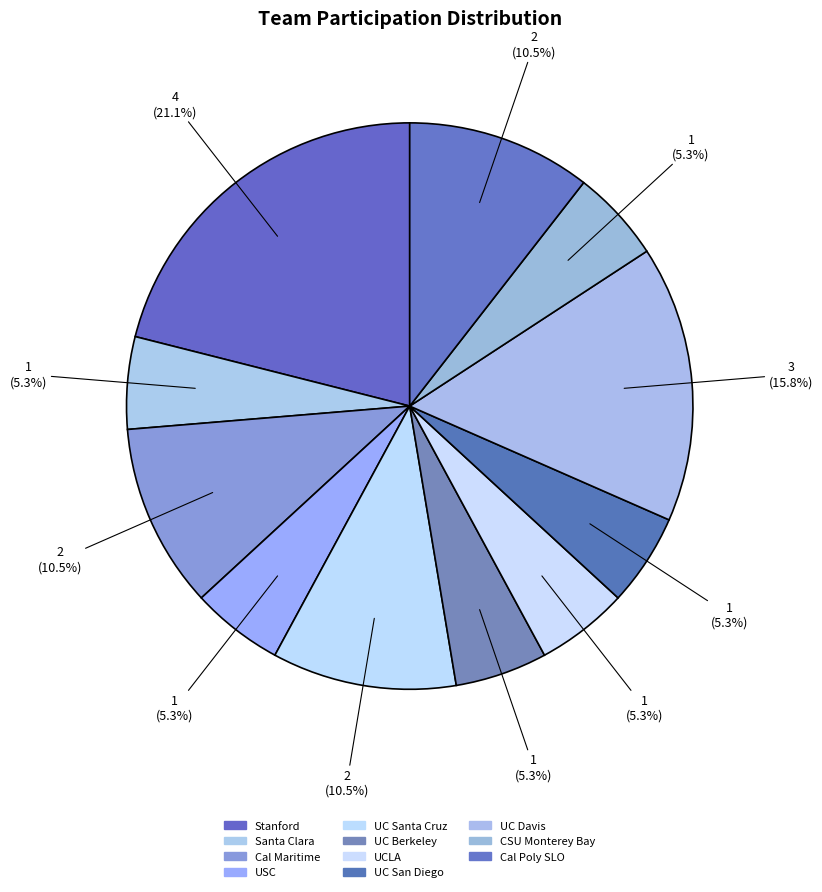

To the nearest percent, what is the difference between the largest and smallest slice percentages?

16%